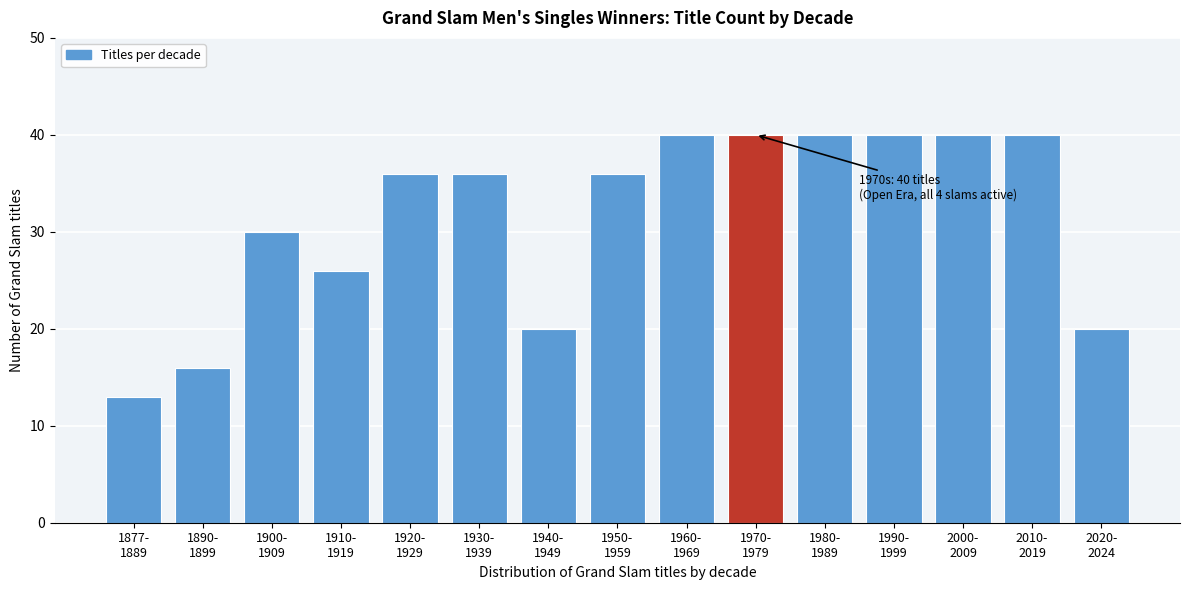

Reading left to right, extract all data points from this chart.

13	16	30	26	36	36	20	36	40	40	40	40	40	40	20